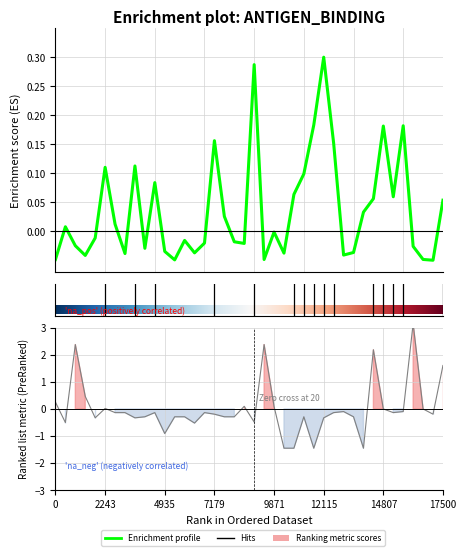

At how many categories does at least one series exceed 1?

5